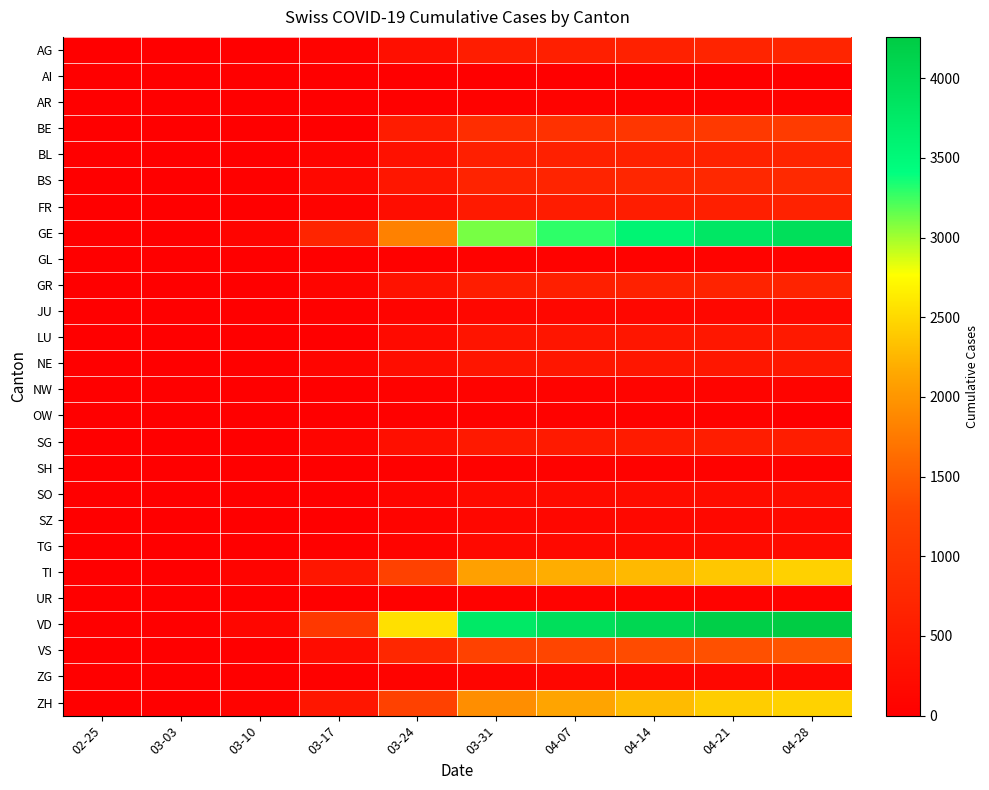

Reading right to left, what are all the values shown in this chart?

AG: 04-28=702	04-21=673	04-14=631	04-07=596	03-31=554	03-24=283	03-17=69	03-10=18	03-03=7	02-25=1
AI: 04-28=21	04-21=20	04-14=20	04-07=0	03-31=14	03-24=8	03-17=5	03-10=0	03-03=0	02-25=0
AR: 04-28=66	04-21=65	04-14=64	04-07=61	03-31=58	03-24=33	03-17=0	03-10=0	03-03=0	02-25=0
BE: 04-28=1106	04-21=1073	04-14=1003	04-07=909	03-31=856	03-24=532	03-17=0	03-10=0	03-03=0	02-25=1
BL: 04-28=682	04-21=646	04-14=629	04-07=606	03-31=578	03-24=317	03-17=98	03-10=24	03-03=2	02-25=1
BS: 04-28=767	04-21=754	04-14=714	04-07=687	03-31=653	03-24=410	03-17=164	03-10=33	03-03=3	02-25=1
FR: 04-28=638	04-21=588	04-14=550	04-07=525	03-31=491	03-24=255	03-17=59	03-10=0	03-03=0	02-25=0
GE: 04-28=3928	04-21=3793	04-14=3582	04-07=3289	03-31=3109	03-24=1820	03-17=701	03-10=79	03-03=13	02-25=0
GL: 04-28=61	04-21=59	04-14=58	04-07=56	03-31=53	03-24=33	03-17=12	03-10=1	03-03=0	02-25=0
GR: 04-28=657	04-21=649	04-14=622	04-07=592	03-31=547	03-24=343	03-17=101	03-10=22	03-03=9	02-25=2
JU: 04-28=154	04-21=149	04-14=149	04-07=145	03-31=140	03-24=82	03-17=29	03-10=7	03-03=2	02-25=0
LU: 04-28=469	04-21=449	04-14=422	04-07=401	03-31=375	03-24=205	03-17=0	03-10=0	03-03=0	02-25=0
NE: 04-28=452	04-21=444	04-14=430	04-07=420	03-31=402	03-24=265	03-17=114	03-10=31	03-03=1	02-25=0
NW: 04-28=80	04-21=79	04-14=76	04-07=70	03-31=70	03-24=42	03-17=12	03-10=0	03-03=0	02-25=0
OW: 04-28=0	04-21=56	04-14=51	04-07=49	03-31=47	03-24=25	03-17=0	03-10=0	03-03=0	02-25=0
SG: 04-28=555	04-21=546	04-14=514	04-07=492	03-31=470	03-24=291	03-17=107	03-10=14	03-03=1	02-25=1
SH: 04-28=47	04-21=47	04-14=47	04-07=44	03-31=44	03-24=34	03-17=2	03-10=1	03-03=0	02-25=0
SO: 04-28=250	04-21=237	04-14=227	04-07=216	03-31=196	03-24=104	03-17=0	03-10=0	03-03=0	02-25=0
SZ: 04-28=168	04-21=165	04-14=155	04-07=146	03-31=140	03-24=97	03-17=0	03-10=0	03-03=1	02-25=0
TG: 04-28=215	04-21=209	04-14=197	04-07=185	03-31=169	03-24=95	03-17=29	03-10=5	03-03=0	02-25=0
TI: 04-28=2442	04-21=2377	04-14=2271	04-07=2195	03-31=2091	03-24=1209	03-17=426	03-10=75	03-03=8	02-25=0
UR: 04-28=66	04-21=62	04-14=60	04-07=59	03-31=57	03-24=25	03-17=5	03-10=0	03-03=0	02-25=0
VD: 04-28=4259	04-21=4187	04-14=4052	04-07=3918	03-31=3766	03-24=2548	03-17=1040	03-10=130	03-03=0	02-25=0
VS: 04-28=1418	04-21=1385	04-14=1334	04-07=1282	03-31=1211	03-24=728	03-17=225	03-10=22	03-03=3	02-25=0
ZG: 04-28=146	04-21=138	04-14=131	04-07=125	03-31=114	03-24=72	03-17=29	03-10=10	03-03=1	02-25=0
ZH: 04-28=2450	04-21=2417	04-14=2289	04-07=2125	03-31=1936	03-24=1213	03-17=429	03-10=62	03-03=13	02-25=2